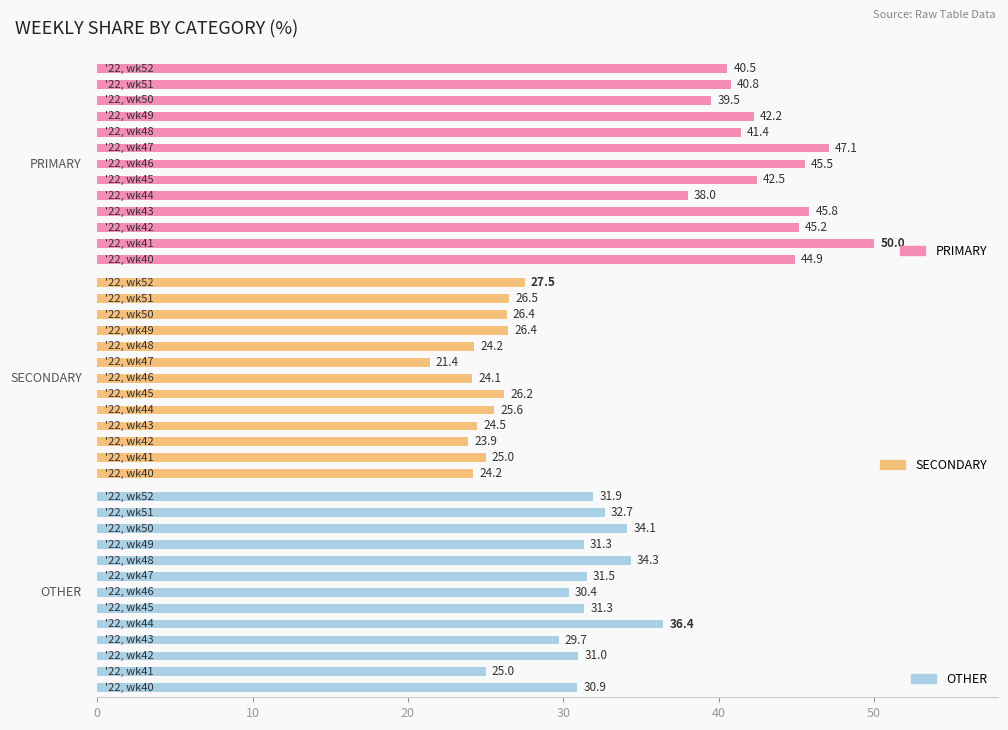

True or false: OTHER has a value of 34.3 at 8.

True